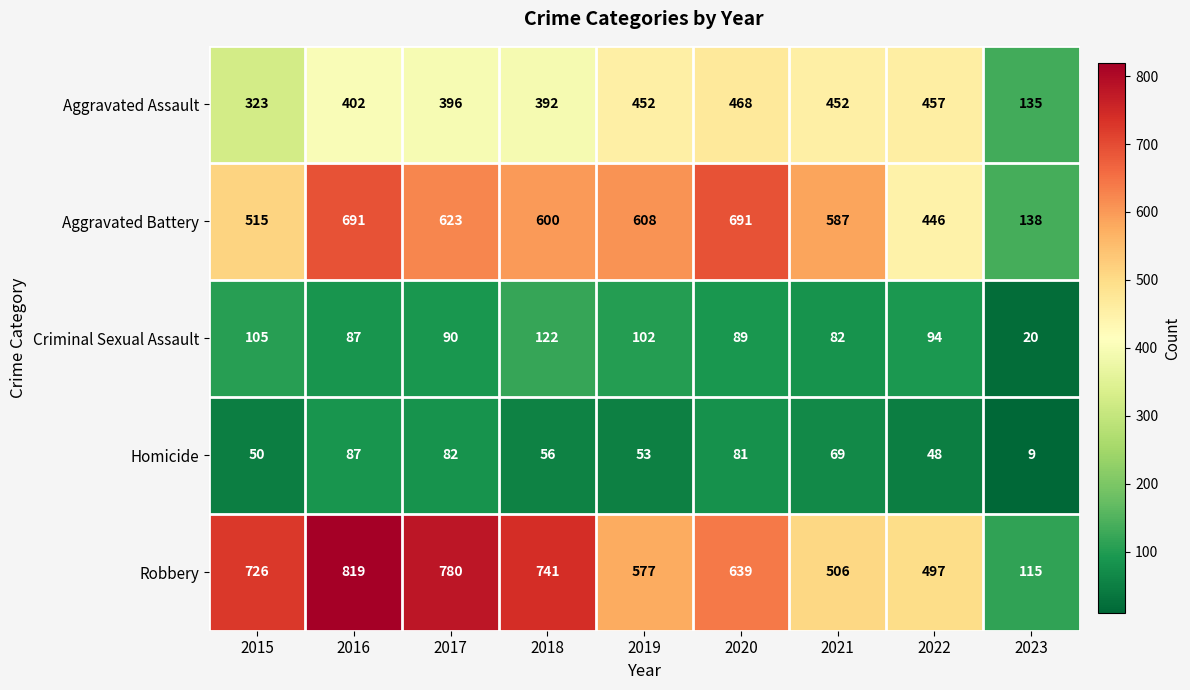

What is the sum of the Aggravated Assault values at 2019 and 2016?

854